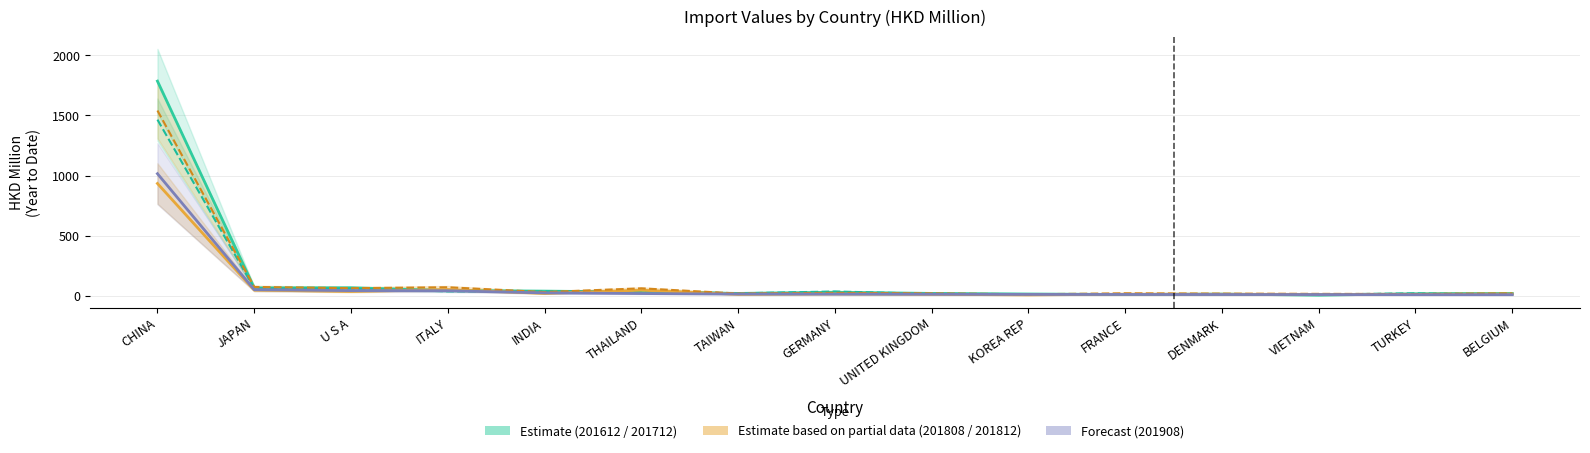

Rank the categories by 201812 (Partial Data) value from highest to lowest.

CHINA, JAPAN, ITALY, U S A, THAILAND, INDIA, GERMANY, FRANCE, UNITED KINGDOM, BELGIUM, TAIWAN, DENMARK, VIETNAM, TURKEY, KOREA REP